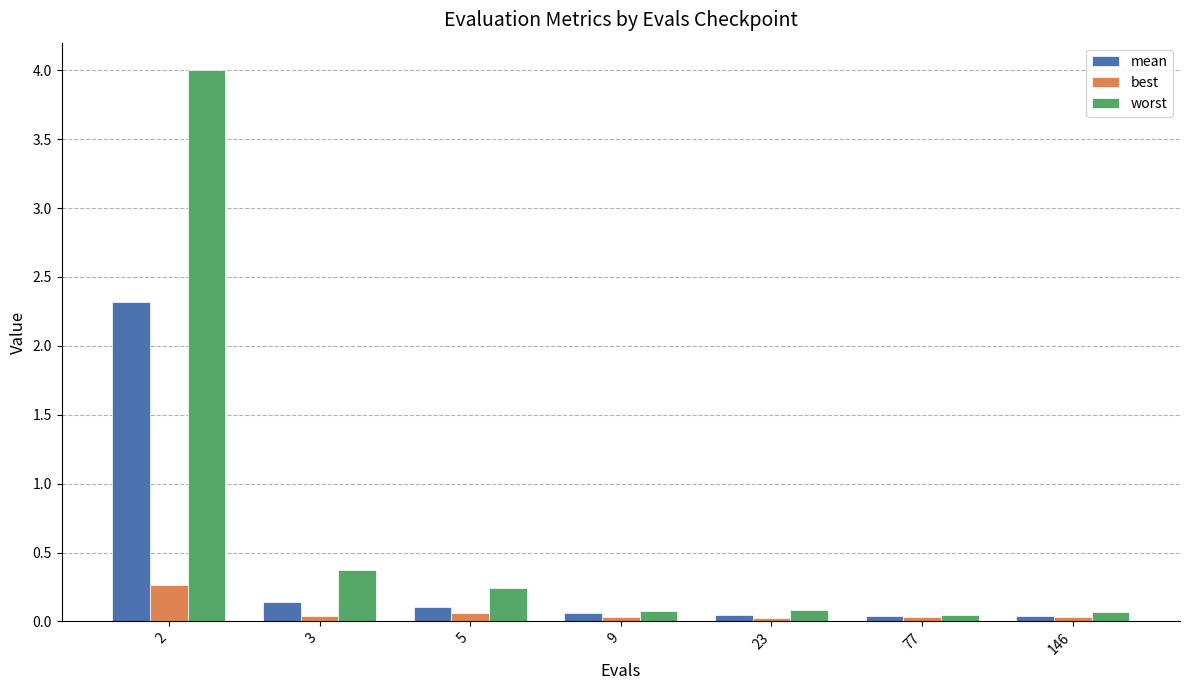

Between 2 and 3, which series saw the biggest shift?

worst